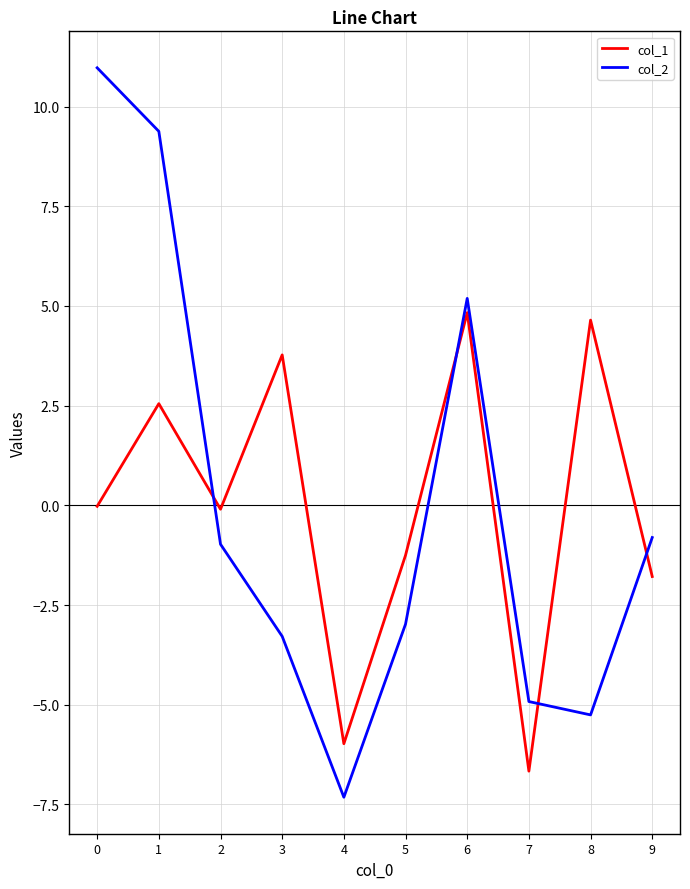

Rank the series by their maximum value, from lowest to highest.

col_1, col_2